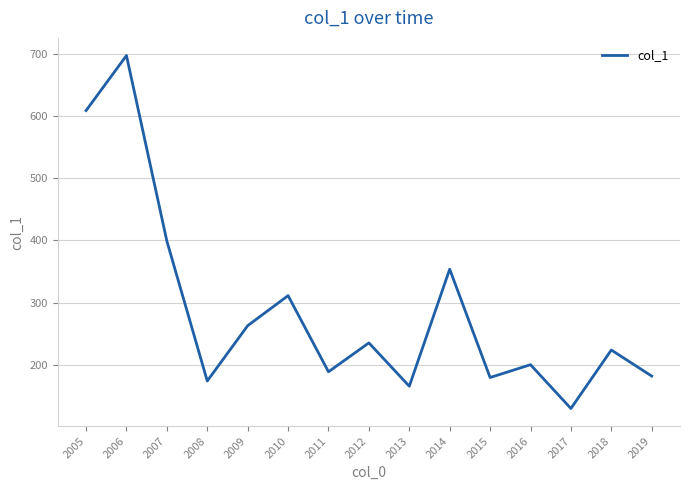

Between 2018 and 2016, which is larger?

2018